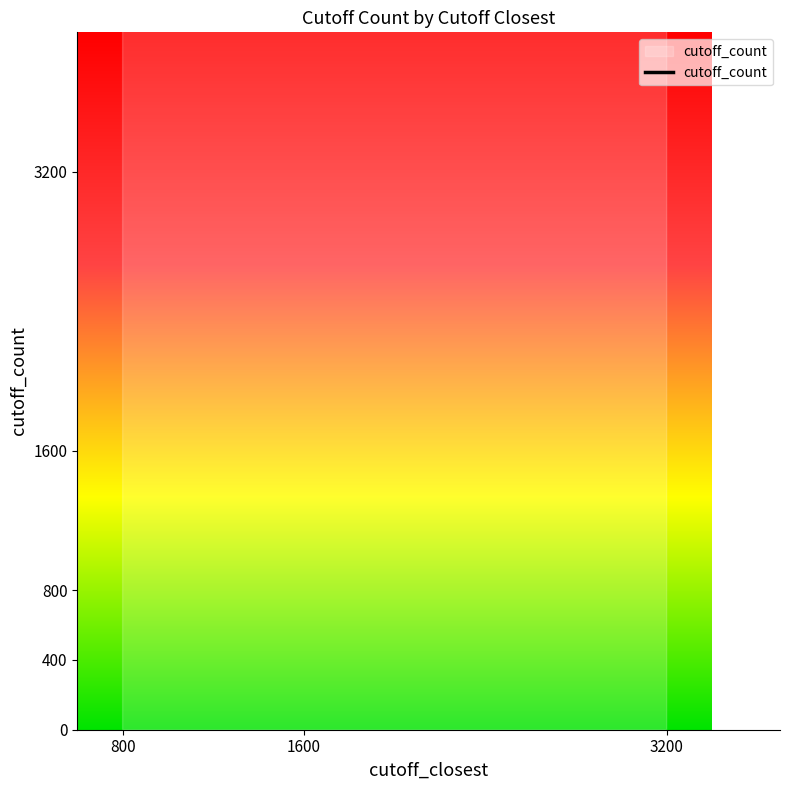

What is the sum of all values?

86800